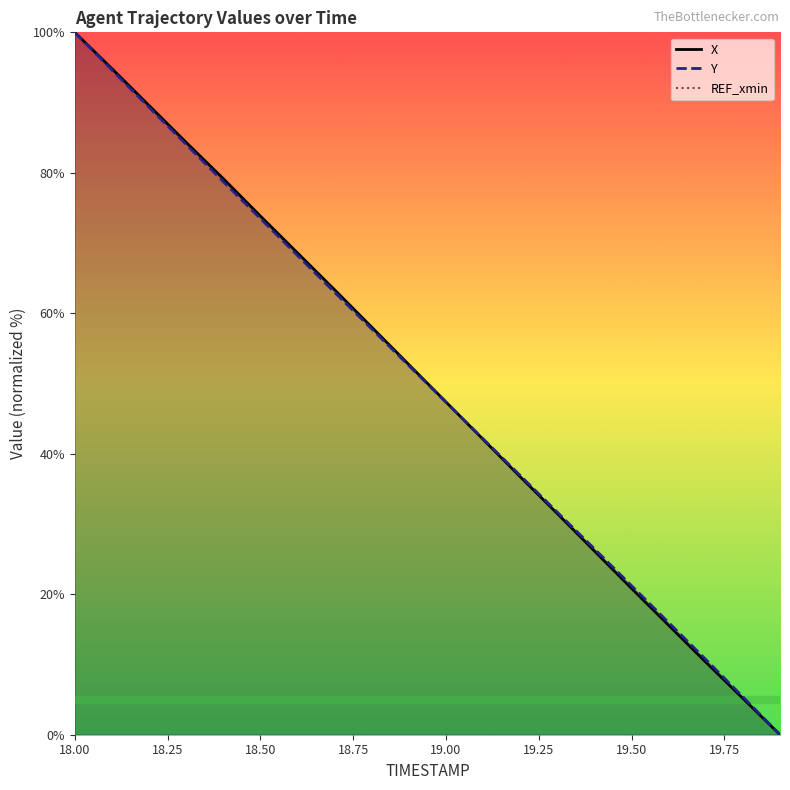

At how many categories does at least one series exceed 27?

14